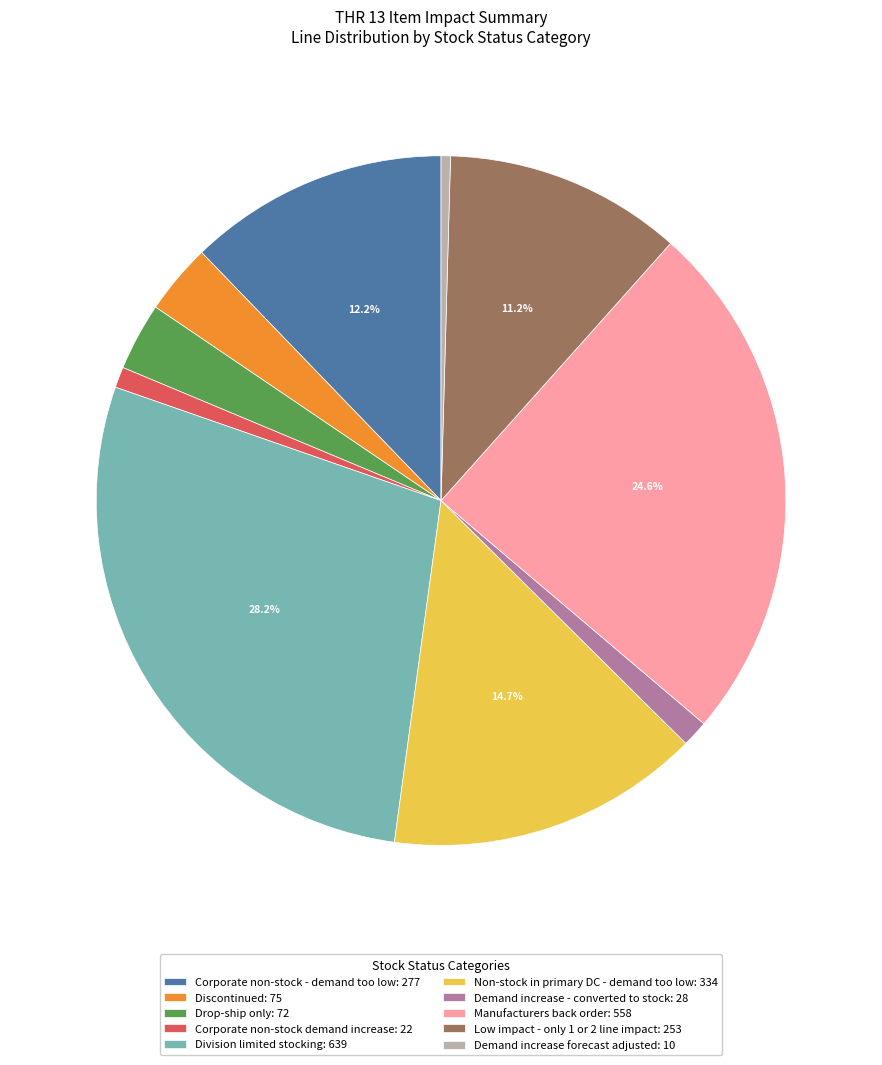

What percentage is NOT represented by Non-stock in primary DC - demand too low: 334?

85.3%